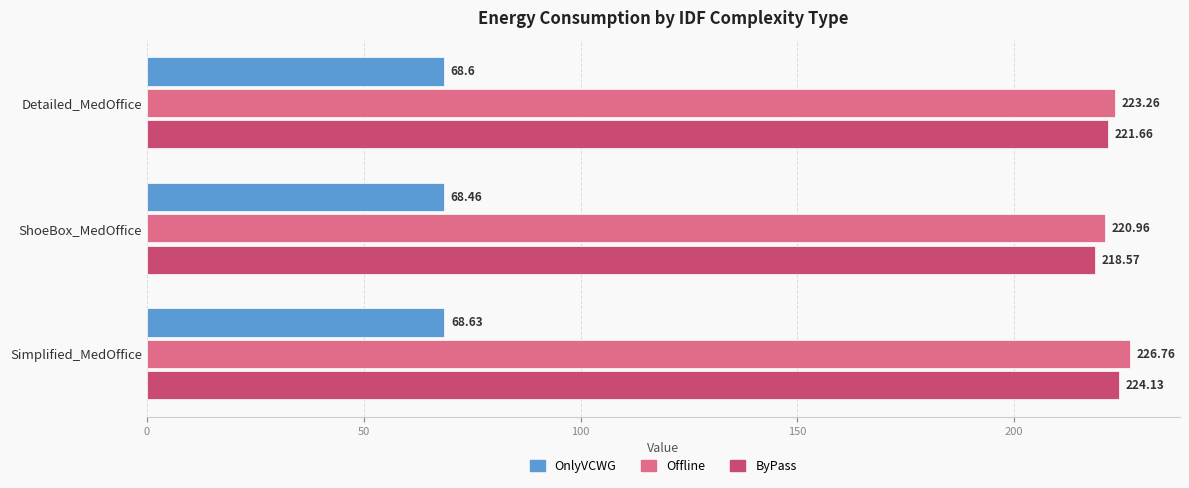

What is the difference between the Offline values at Simplified_MedOffice and ShoeBox_MedOffice?

5.8